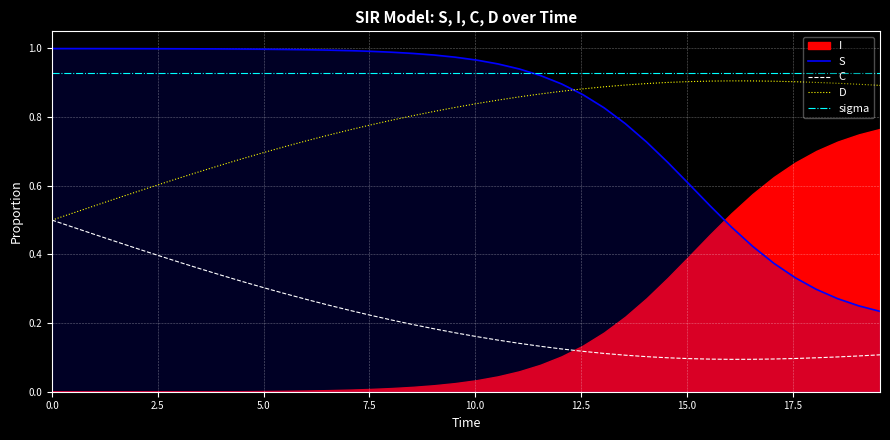

How many times do S and D cross each other?

1